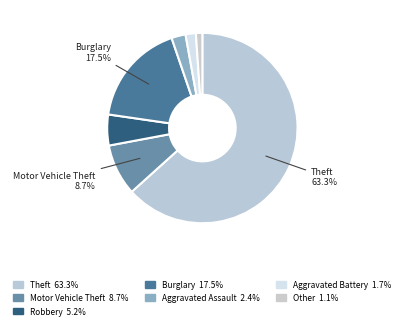

Count the number of slices in the pie.

7